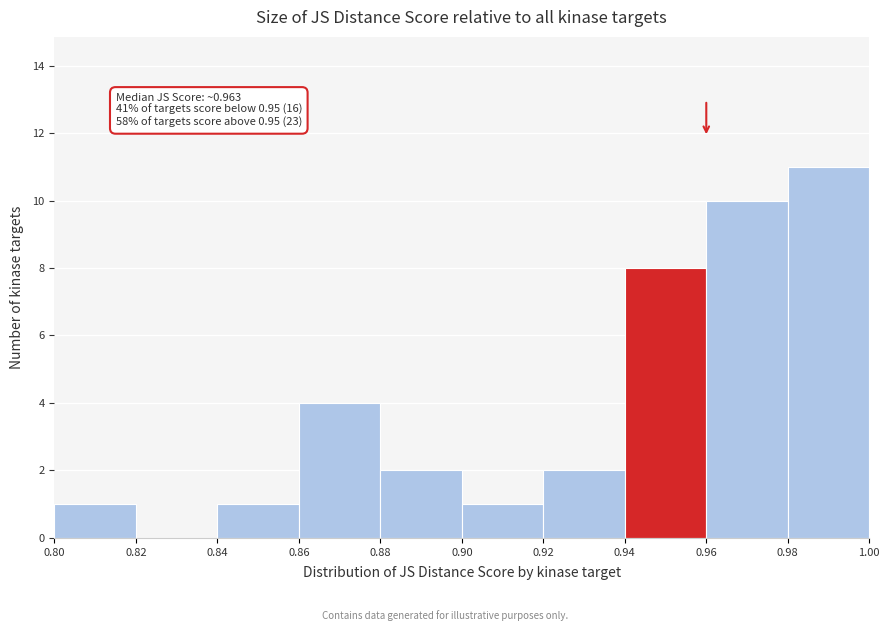

Over which range of the x-axis is the bar tallest?

0.98 to 1.00